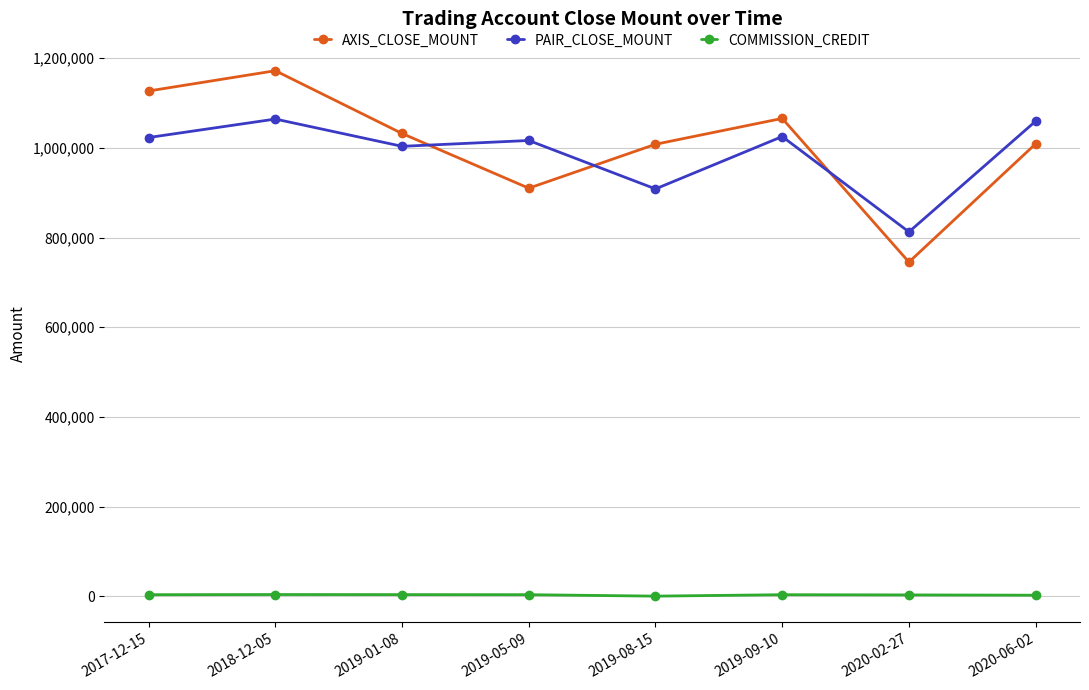

How many distinct data groups are displayed?

3